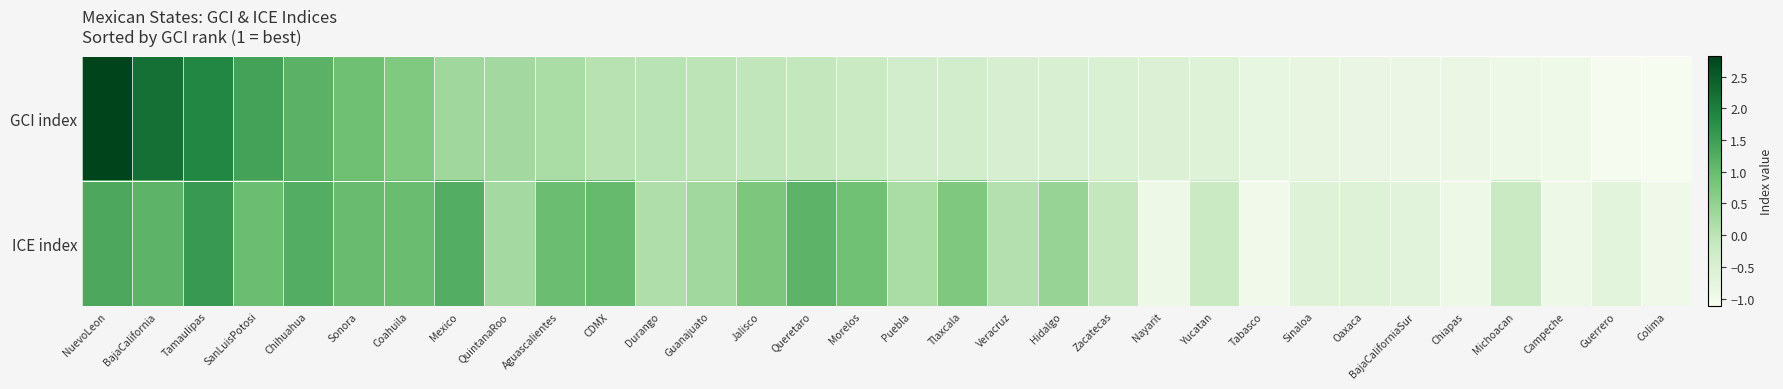

What is the difference between the highest and lowest values at Queretaro?

1.2